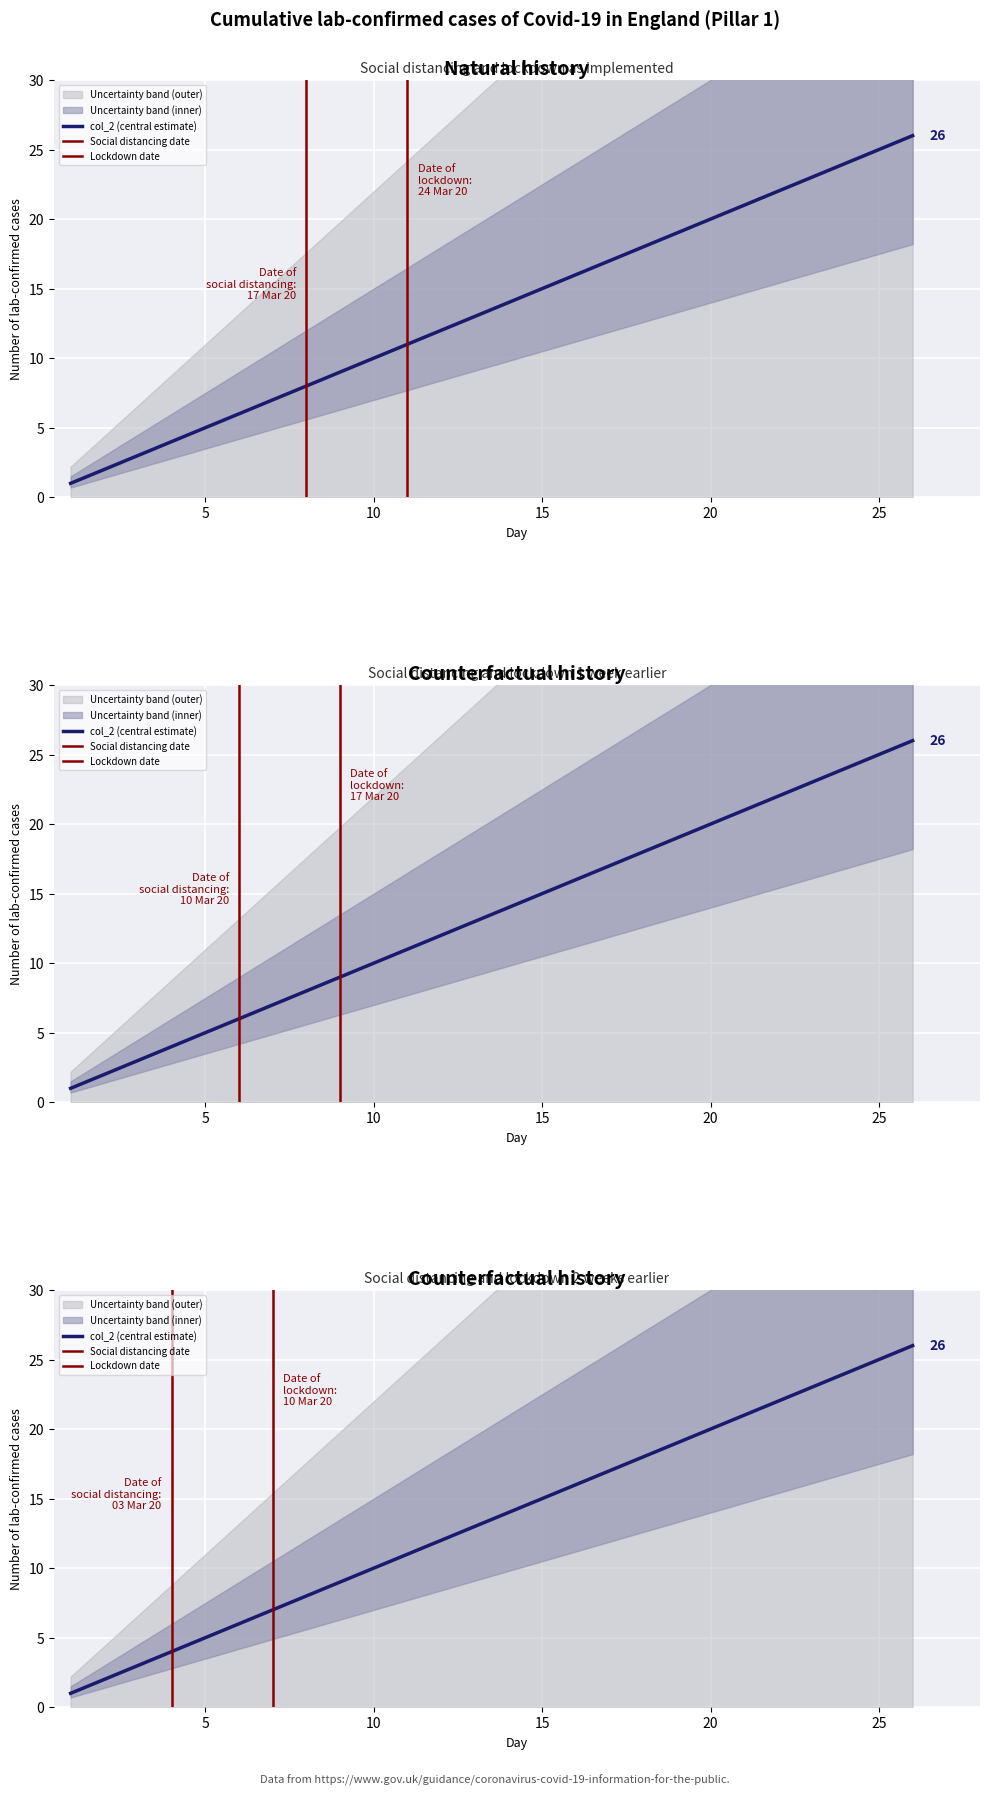

Between 9 and 21, which is larger?

21